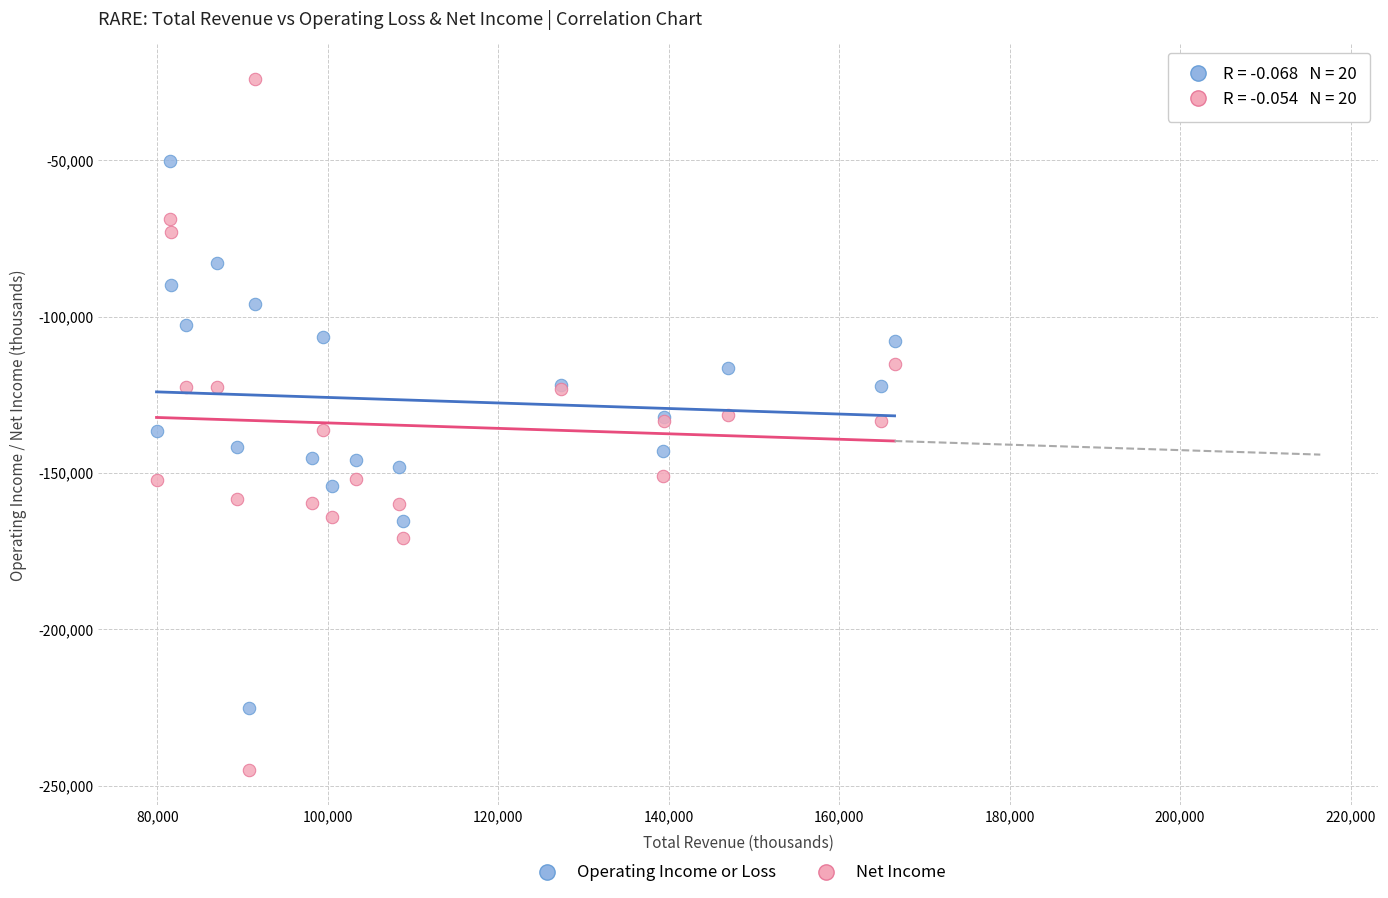

Which series contains the lowest Y value?

Net Income